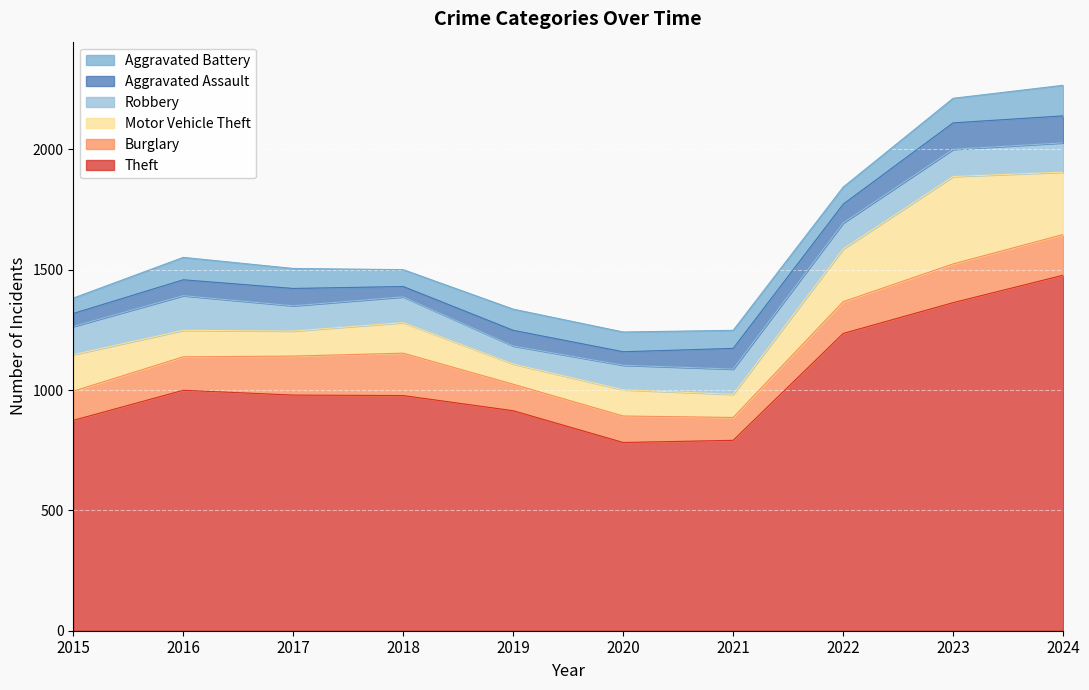

What is the difference between the maximum and minimum values in the Burglary series?

81